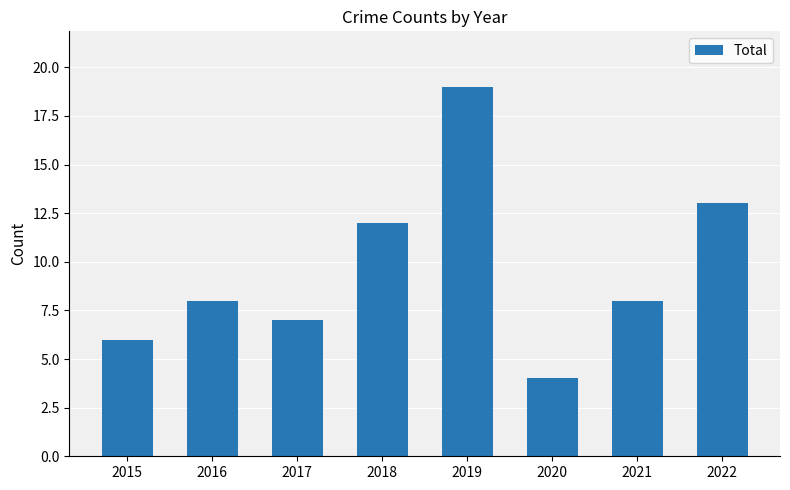

True or false: the data shows 13 at 2022.

True